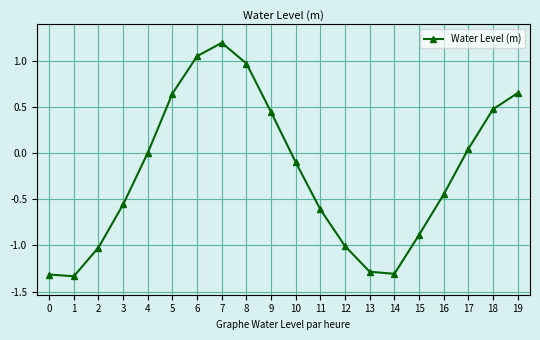

Which has a higher value, 16 or 8?

8